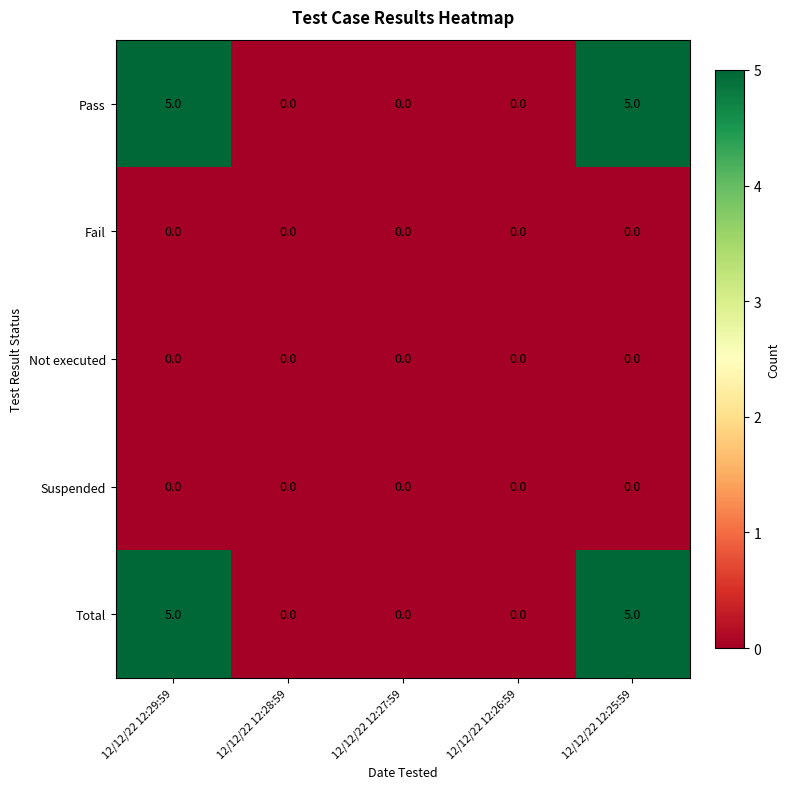

What is the maximum value for Pass?

5